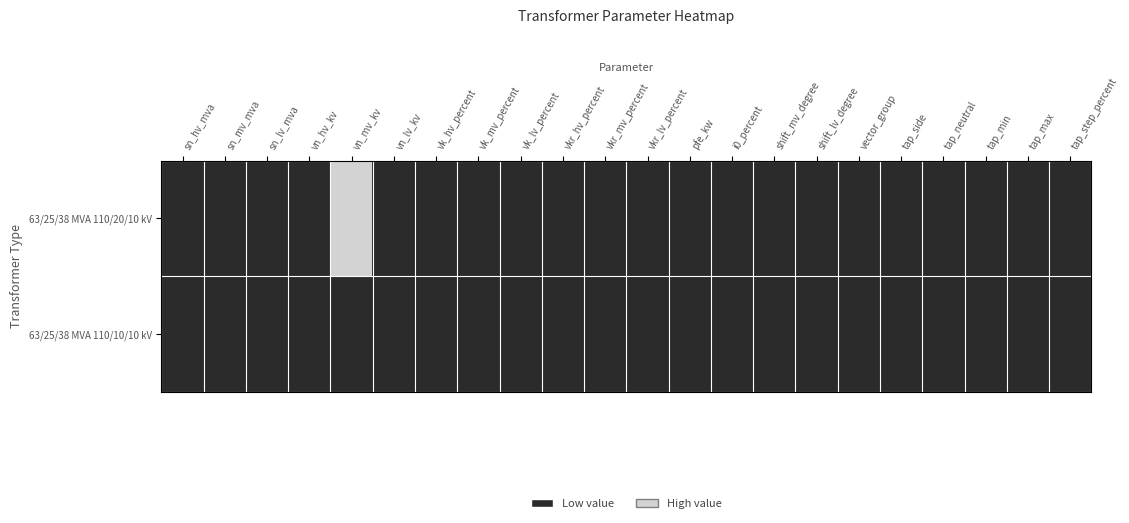

Rank the series at sn_hv_mva from lowest to highest value.

63/25/38 MVA 110/20/10 kV, 63/25/38 MVA 110/10/10 kV